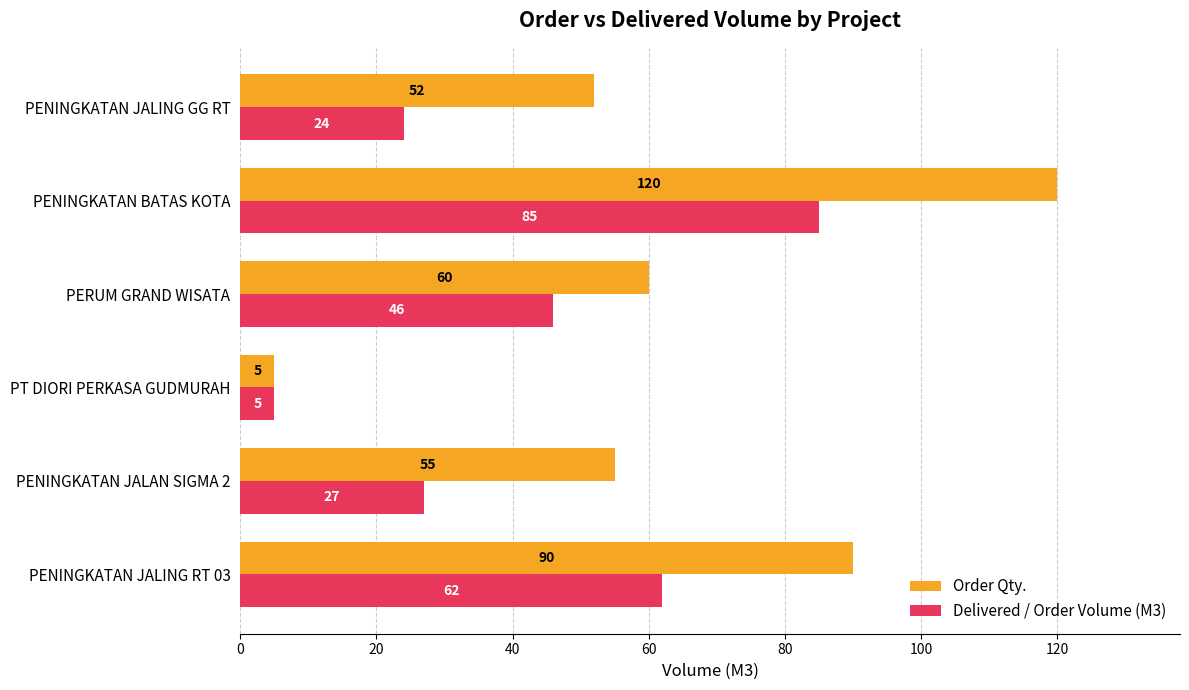

What is the total value across all series at PENINGKATAN JALING RT 03?

152